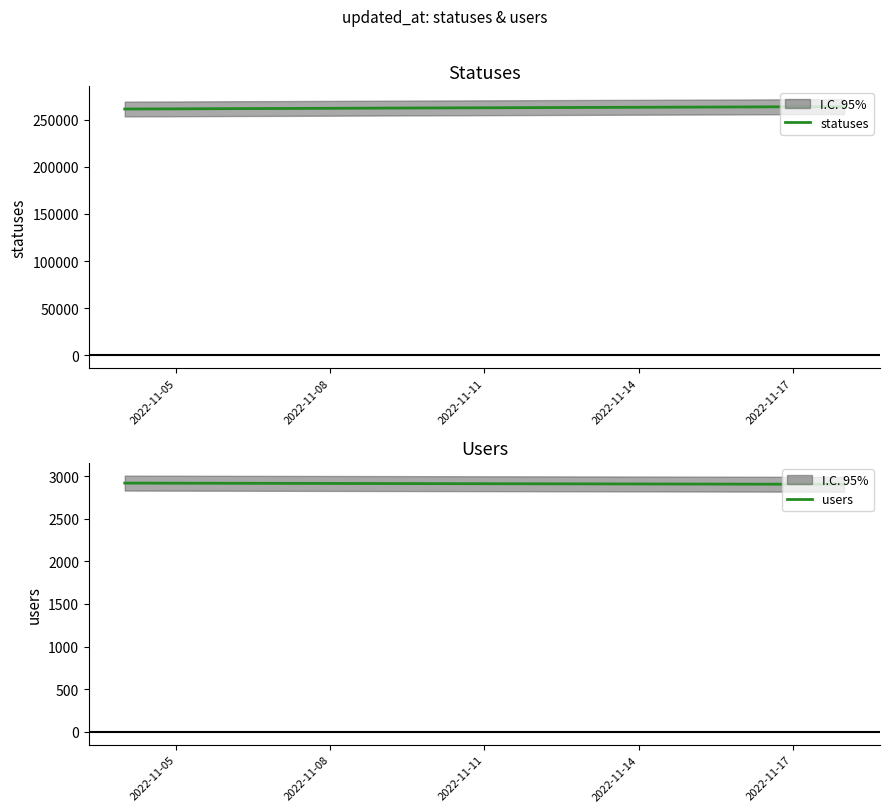

What is the maximum value for statuses?

263750